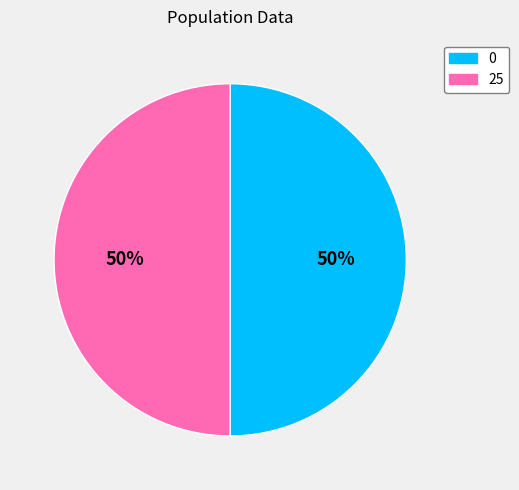

How many slices are in this pie chart?

2